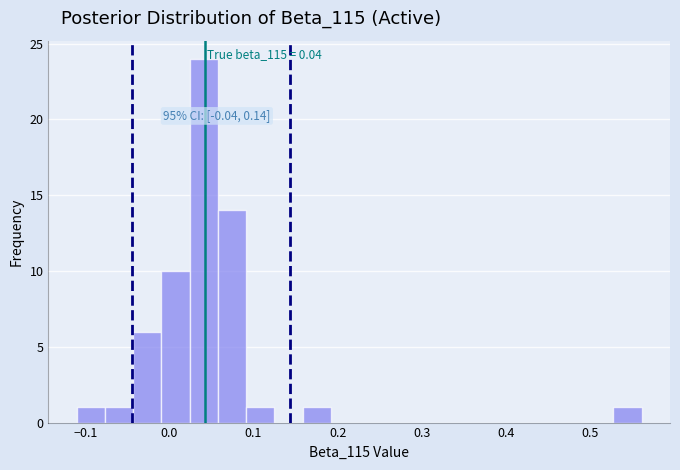

Read against the x-axis, roughly where is the centre of the tallest bar?

0.04